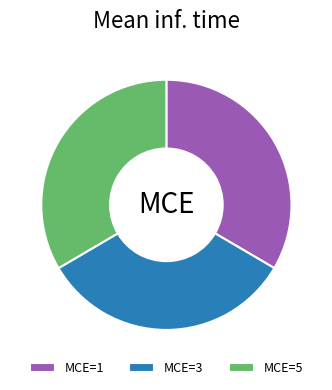

Which slice is the largest?

MCE=1